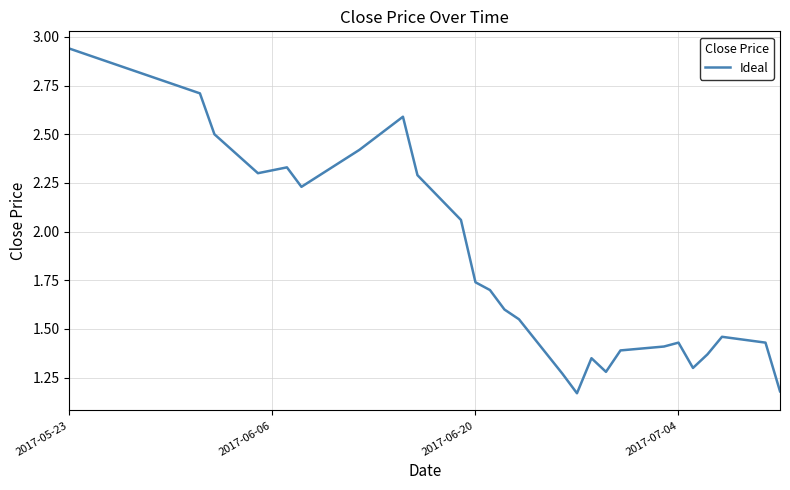

What is the difference between the maximum and minimum values?

1.8